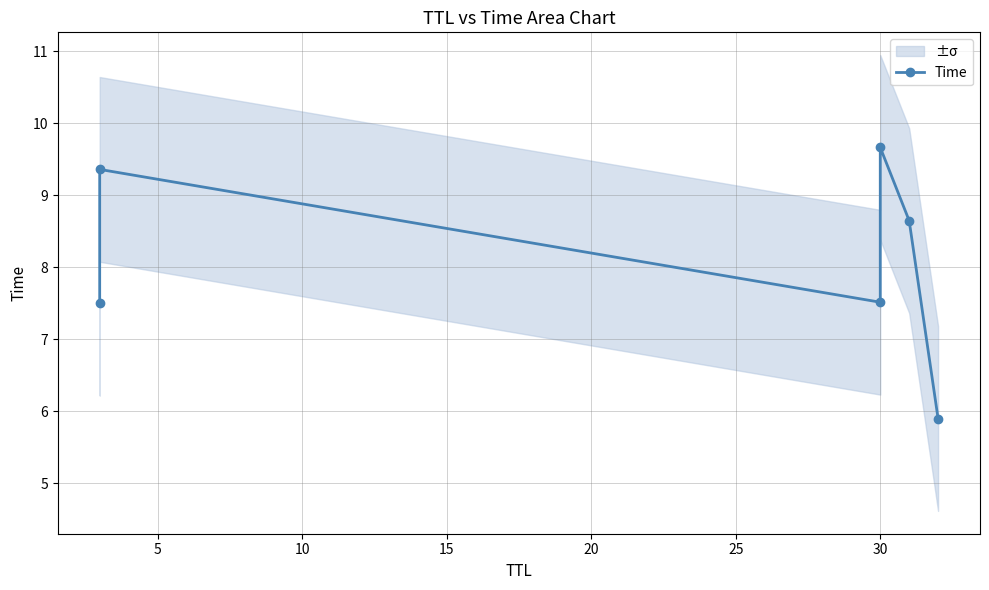

What is the sum of all values?

48.6